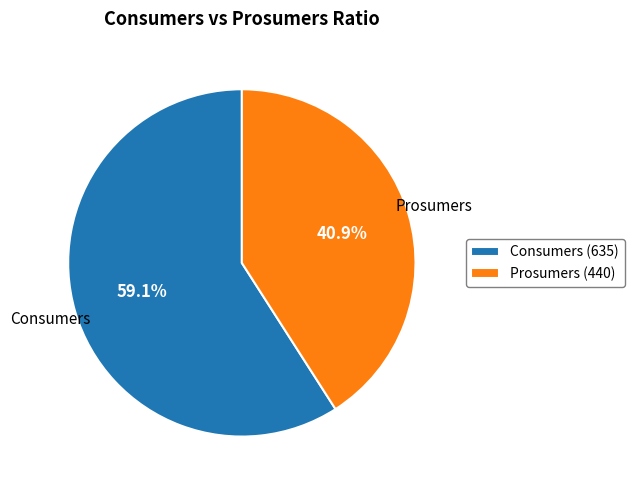

How many slices are in this pie chart?

2